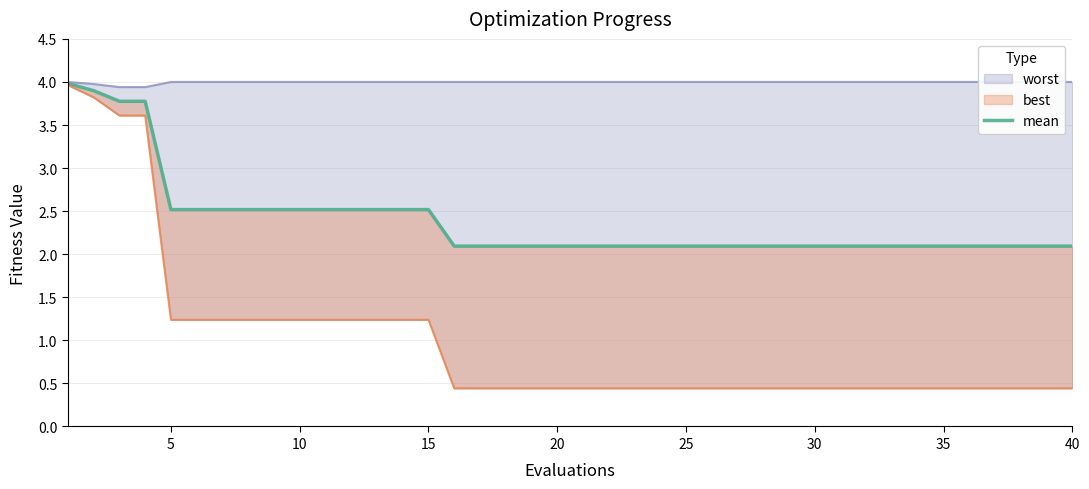

What is the average value?

2.4